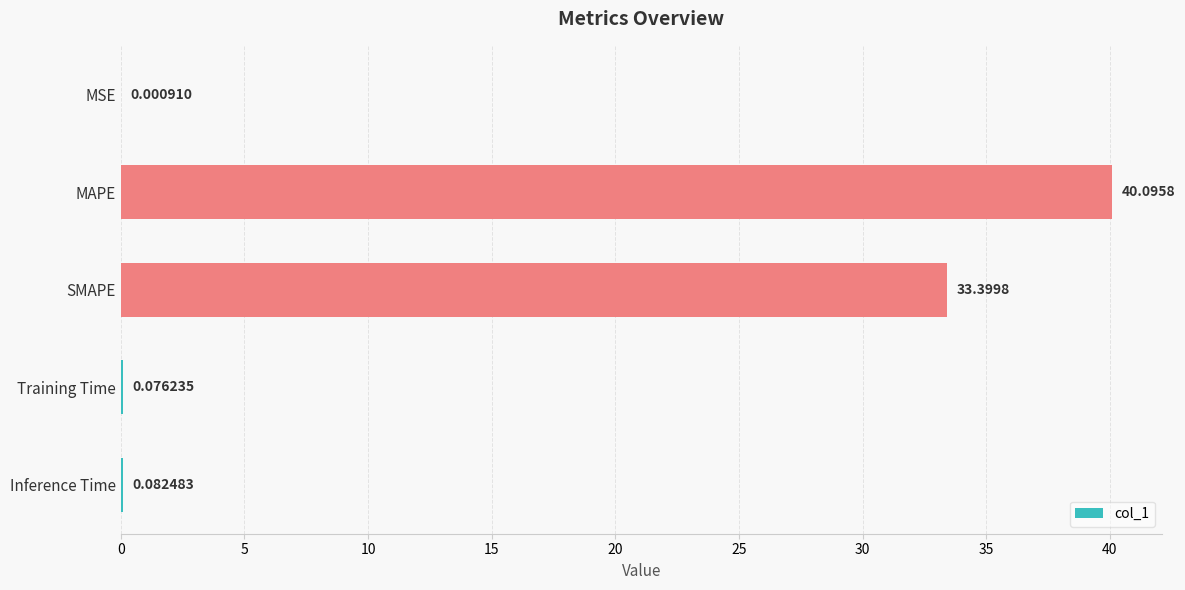

Which has a higher value, MAPE or SMAPE?

MAPE